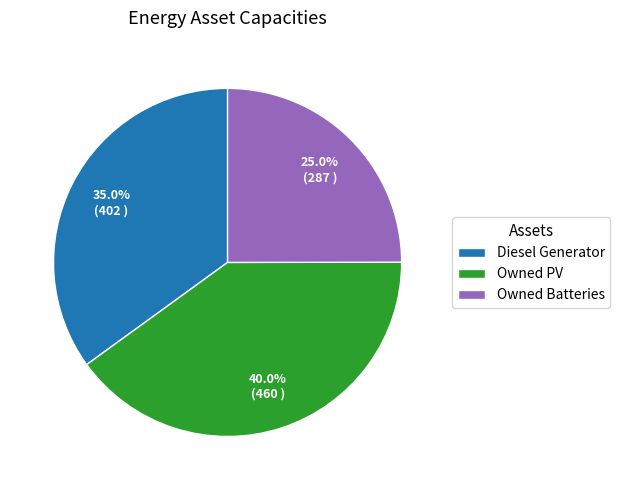

Does Owned Batteries account for over 50% of the chart?

No